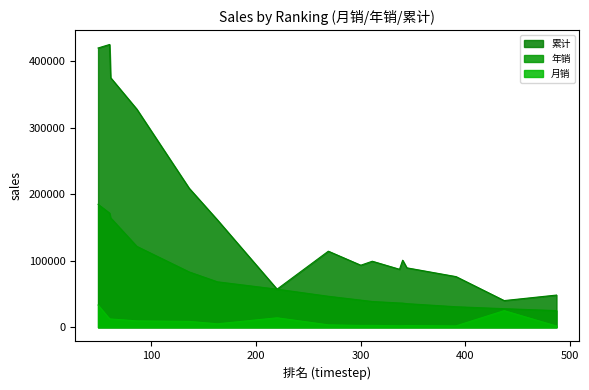

What is the value of the 年销 point at the 8th from the left?

46662